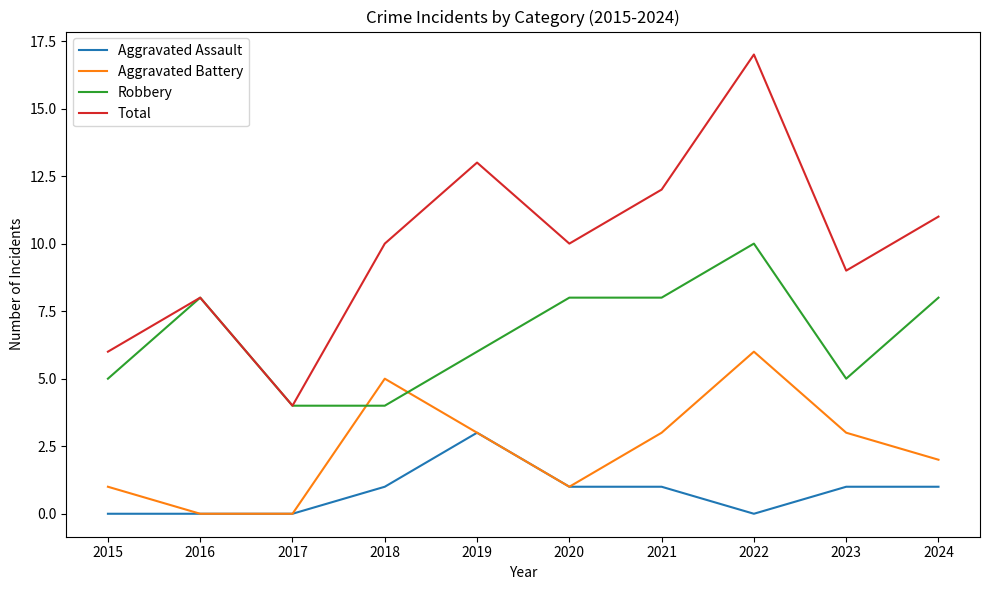

What is the difference between the highest and lowest values at 2016?

8